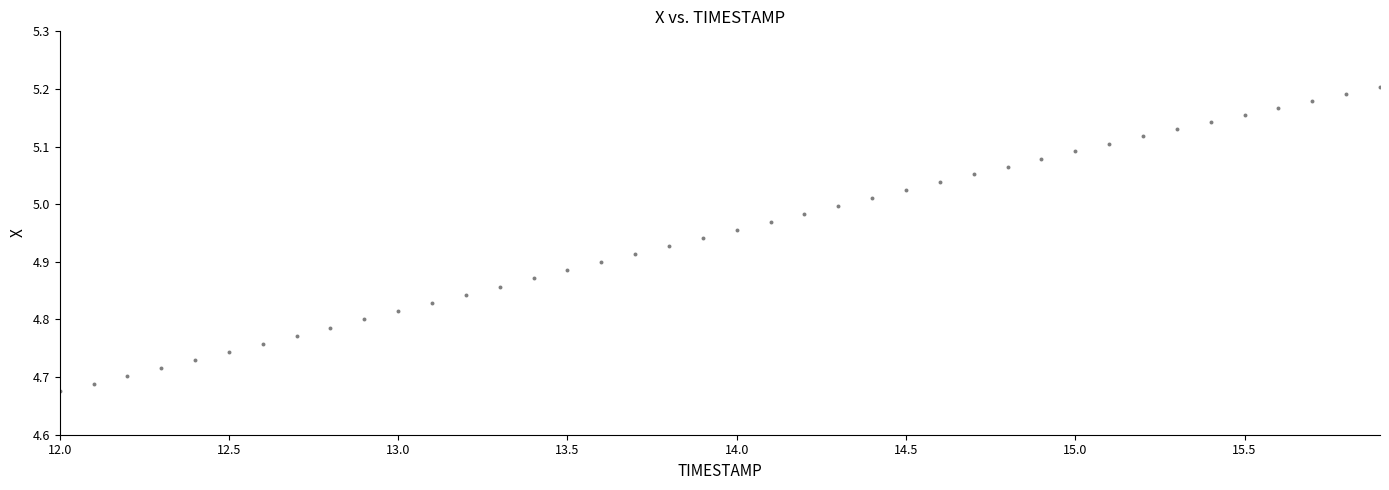

What is the range of Y values (max minus min)?

0.5